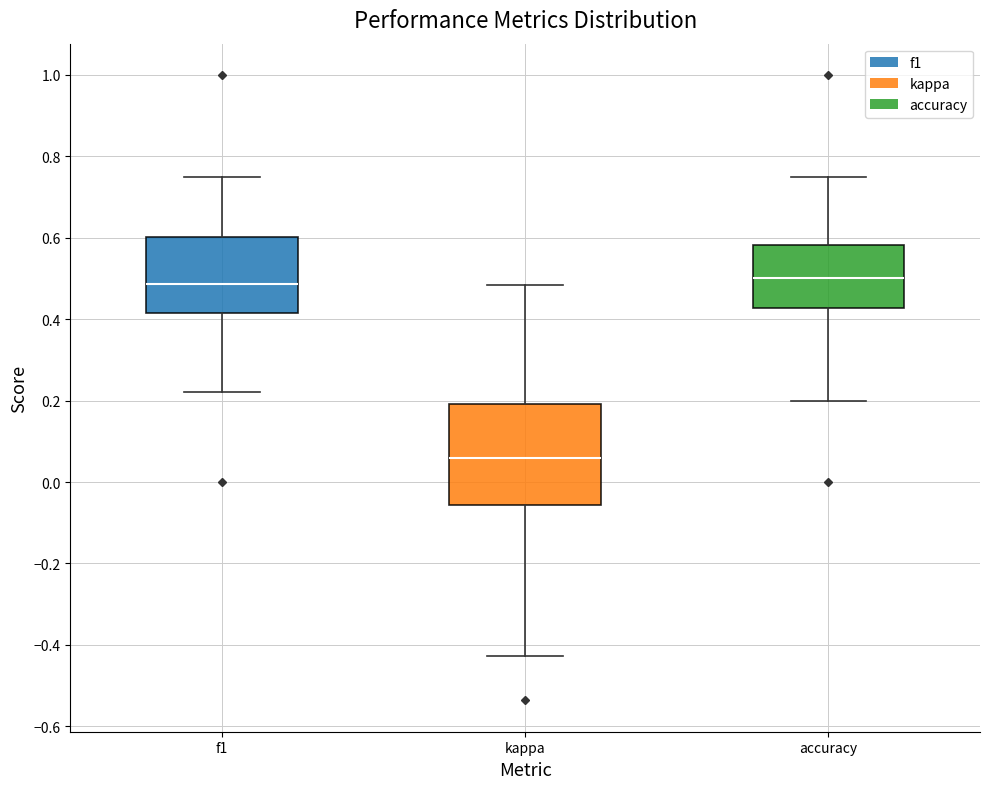

Which box's median line is the lowest?

kappa